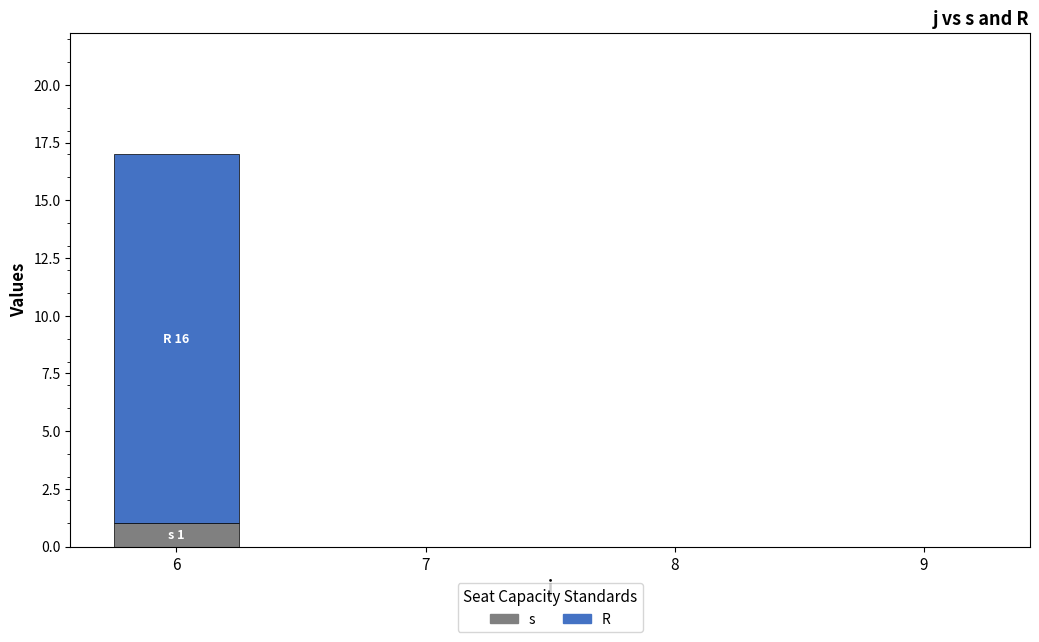

Are the bars horizontal?

No